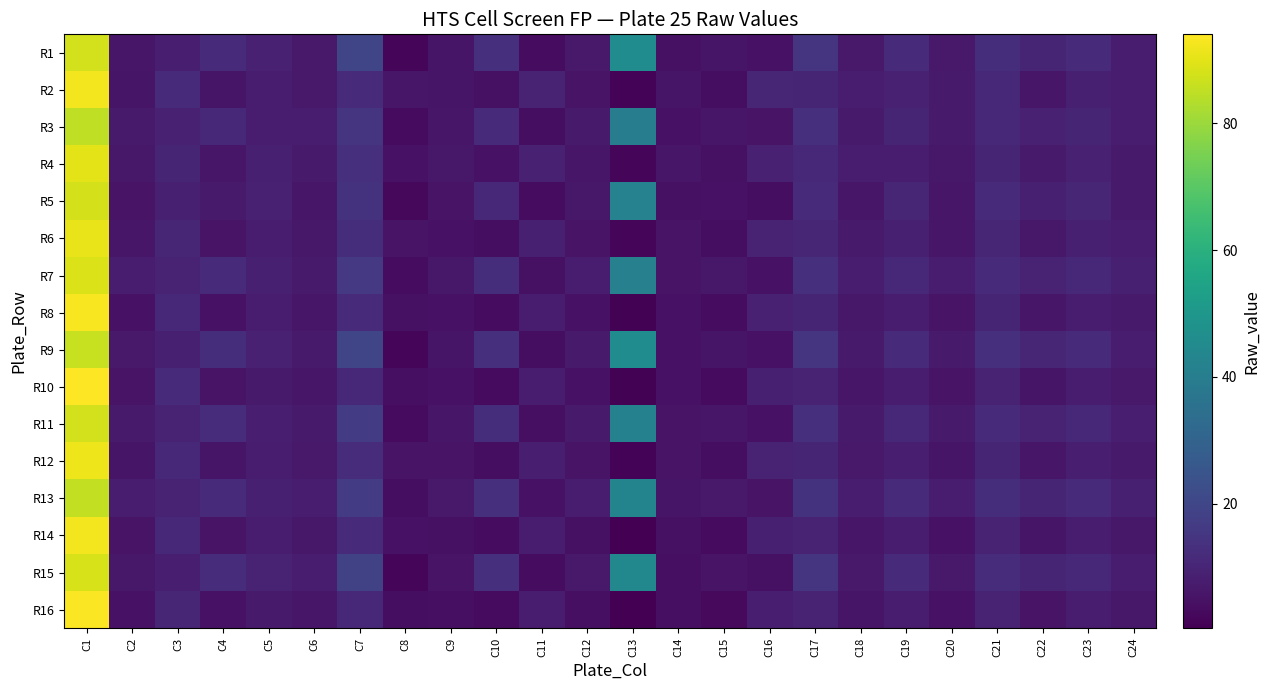

Which series changed the most between C2 and C11?

R2